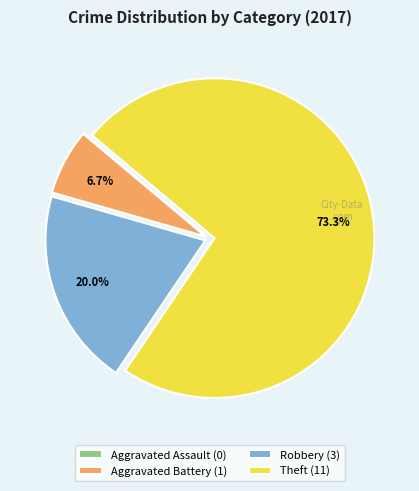

Between Theft (11) and Aggravated Battery (1), which is larger?

Theft (11)